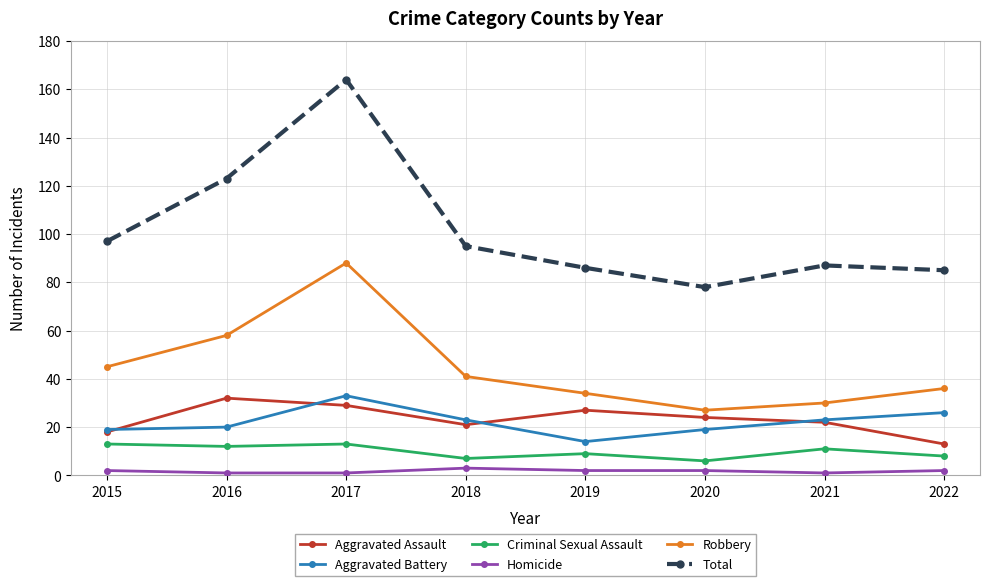

Where does the Robbery series first go above 41?

2015